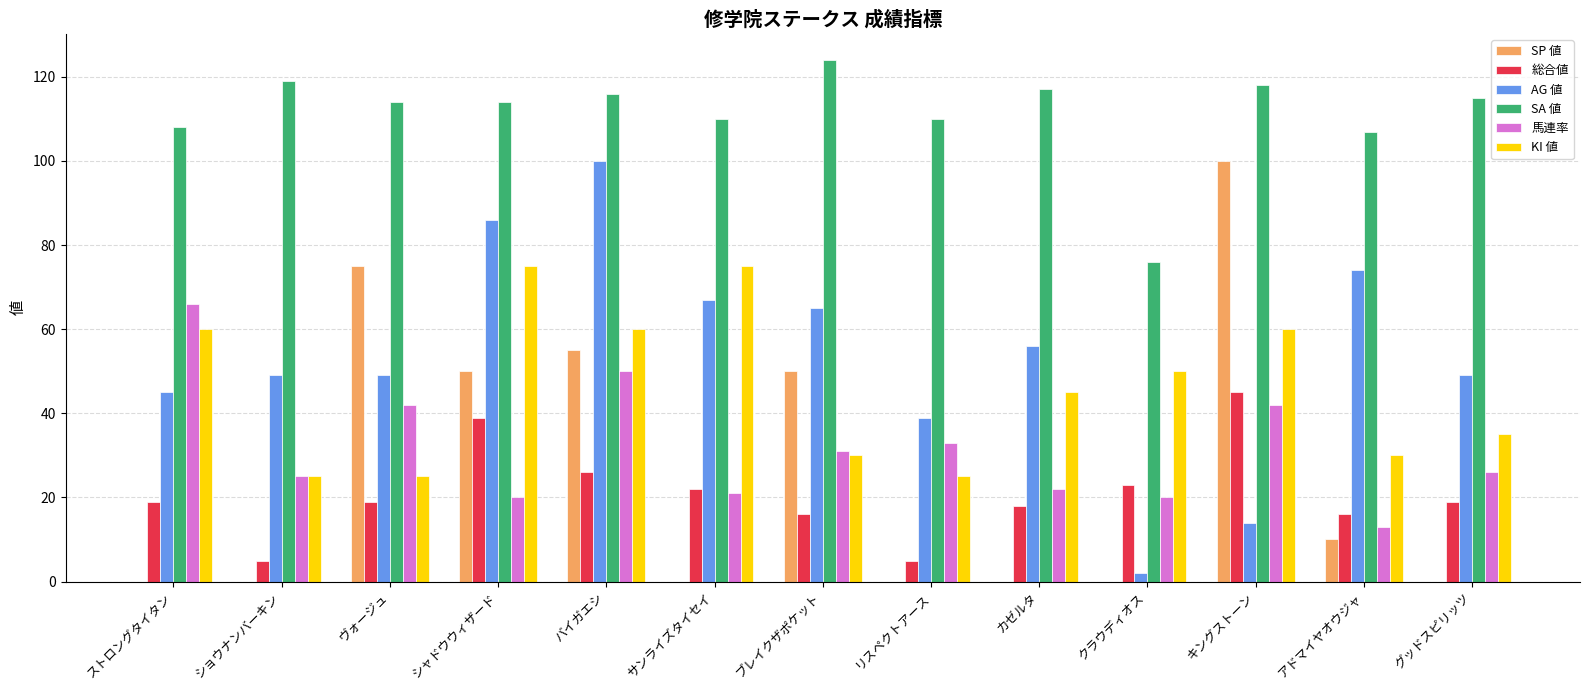

The SA 値 series shows 149 at シャドウウィザード. True or false?

False